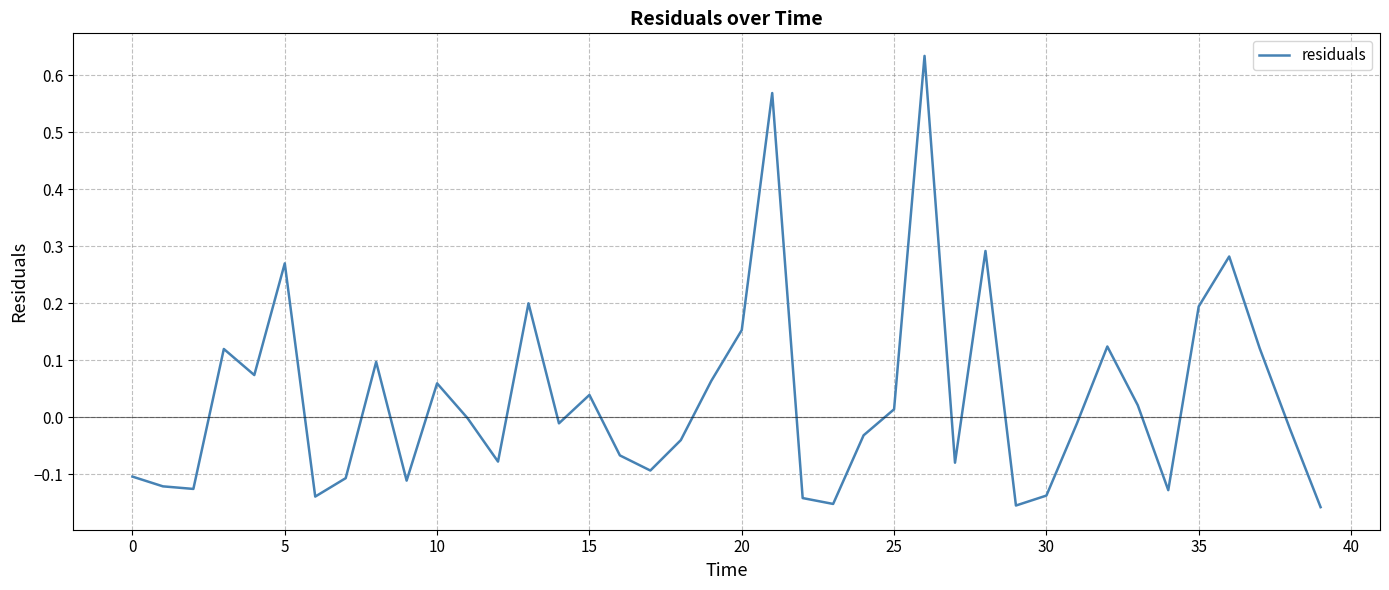

What is the difference between the maximum and minimum values?

0.8